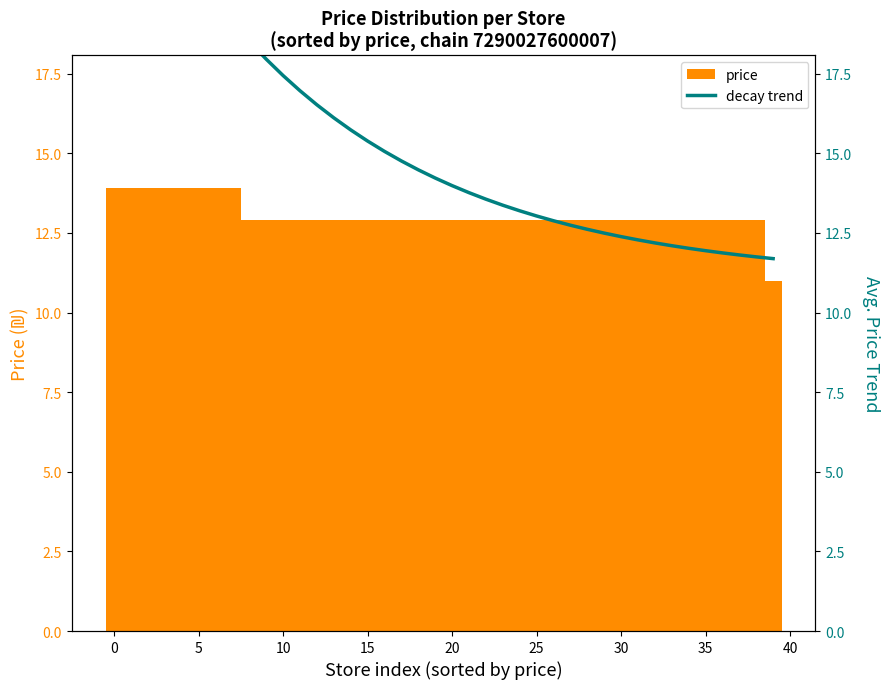

Which has a higher value, 27 or 37?

27